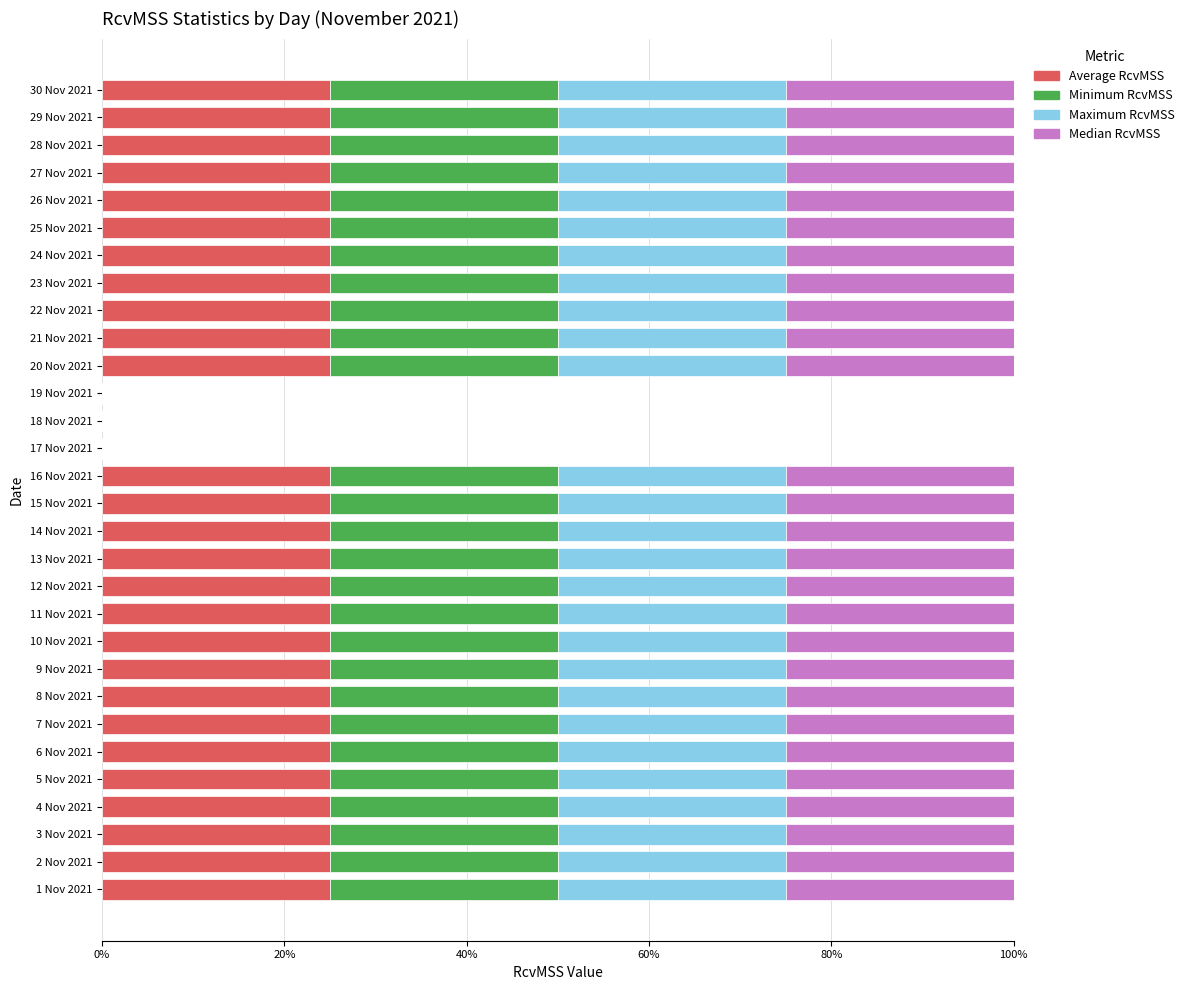

What are all the series names shown in the legend?

Average RcvMSS, Minimum RcvMSS, Maximum RcvMSS, Median RcvMSS